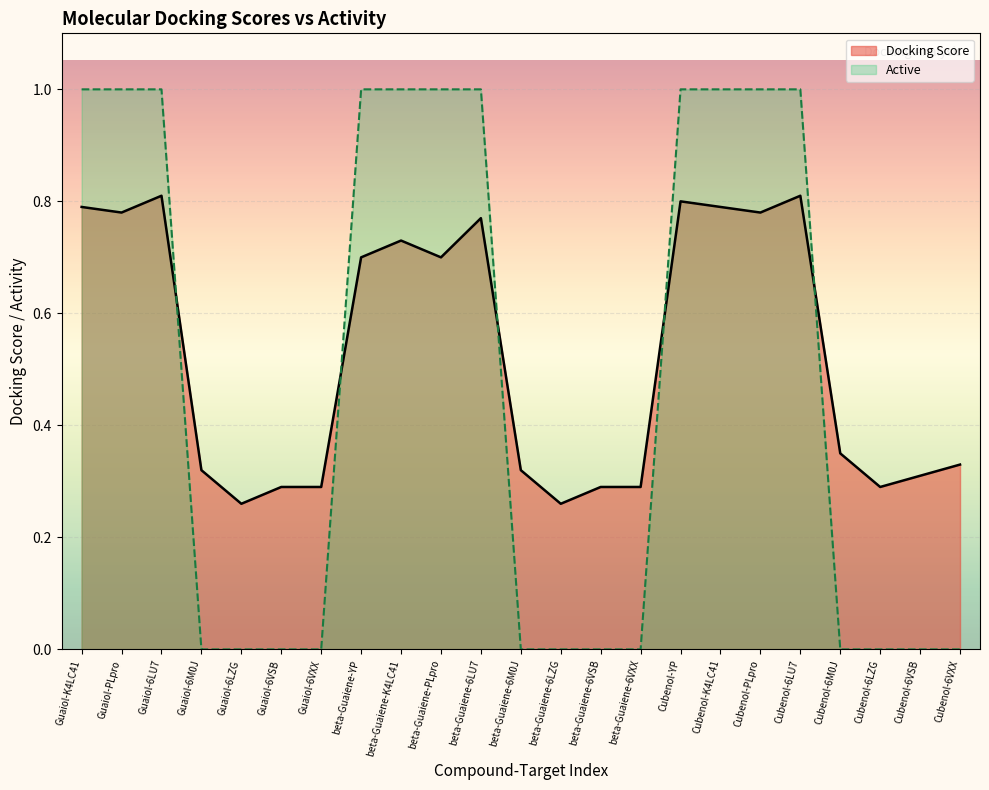

What is the difference between the maximum and second lowest values in the Active series?

1.0